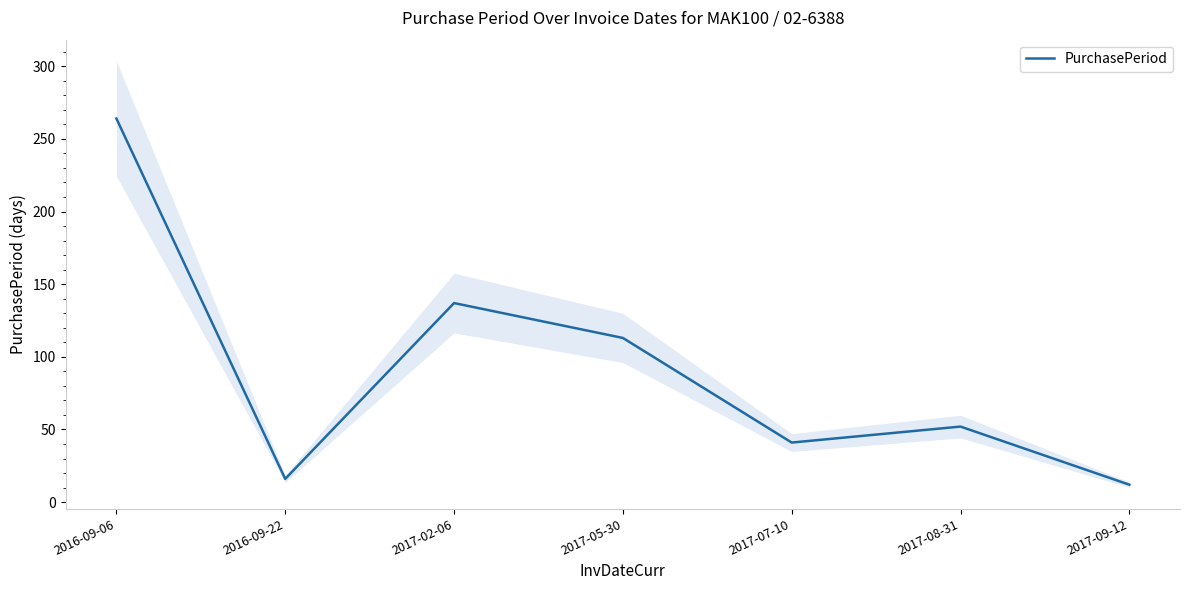

Which category has the highest value across all series?

2016-09-06